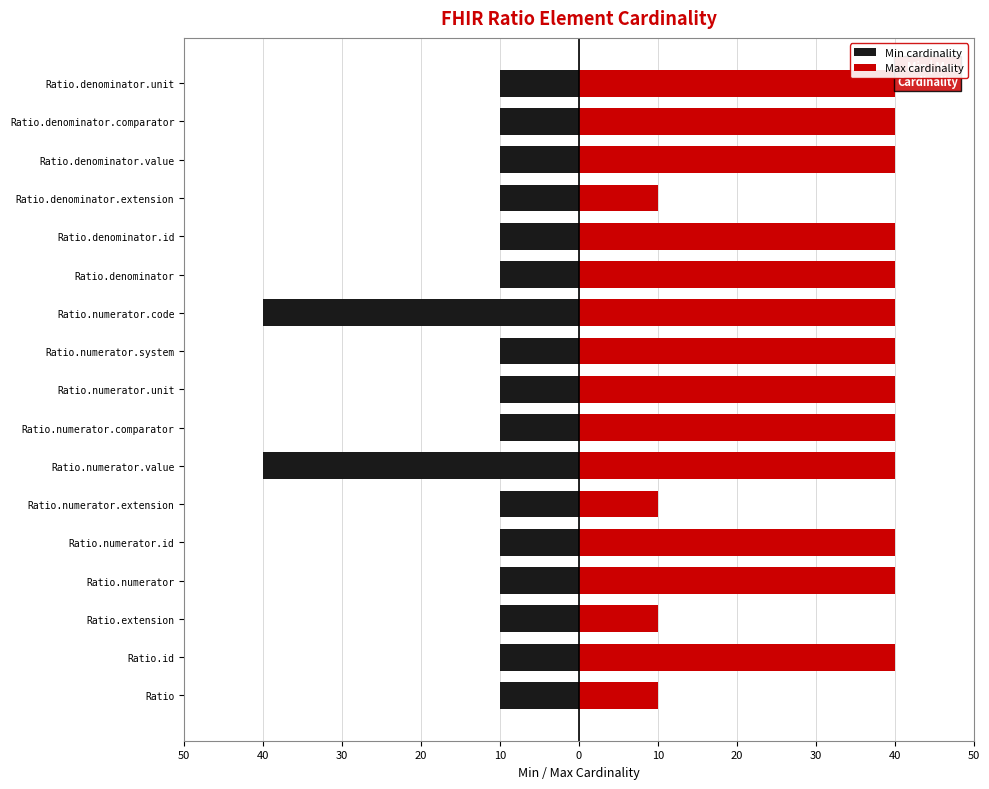

Which series has the widest spread of values?

Min cardinality